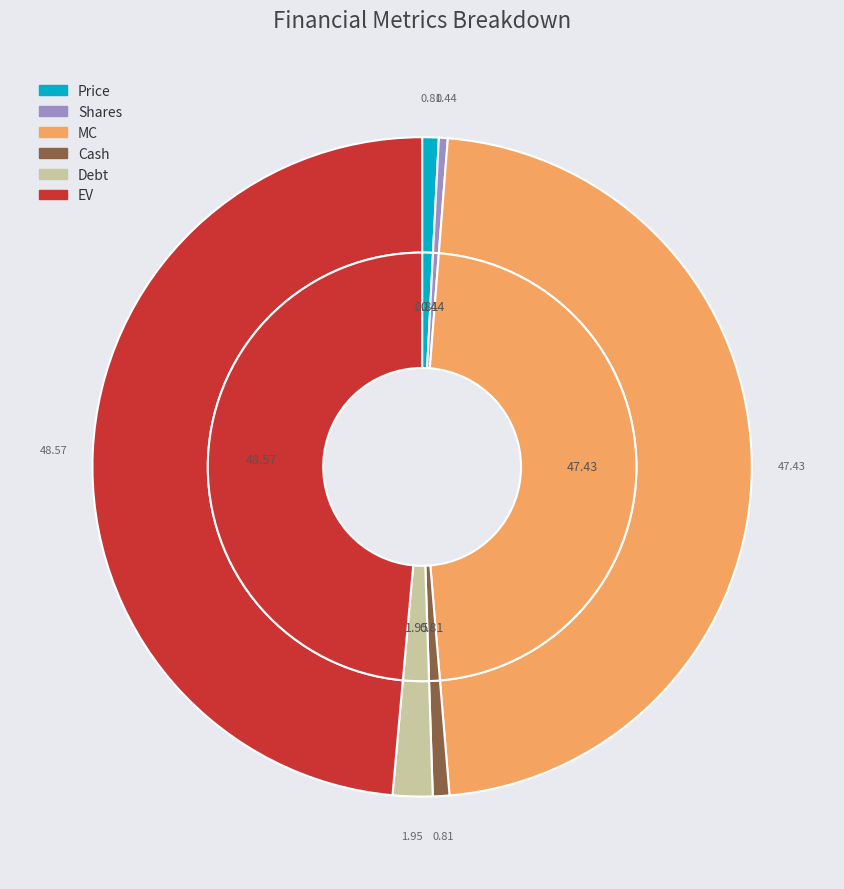

What is the change in value from Price to EV?

+6426.2